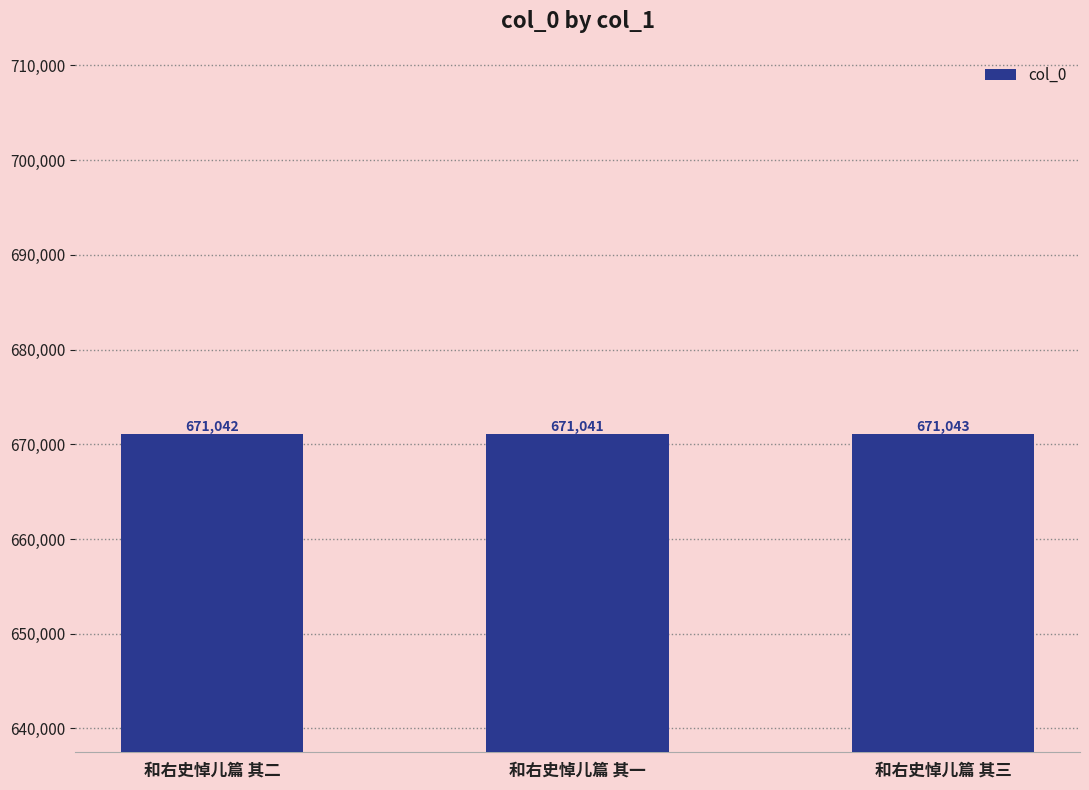

True or false: the data shows 1002614 at 和右史悼儿篇 其二.

False